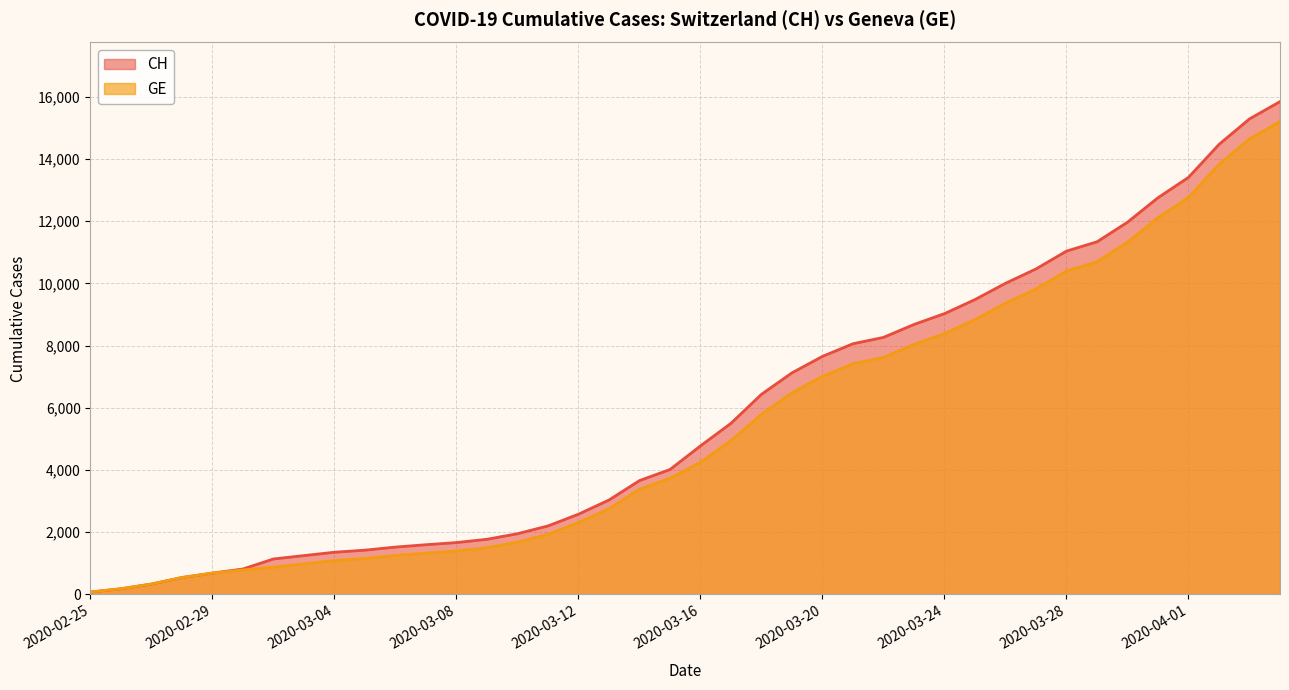

Reading left to right, extract all data points from this chart.

CH: 73	178	329	540	682	814	1137	1245	1353	1420	1519	1595	1664	1770	1949	2199	2577	3033	3658	4014	4775	5501	6434	7125	7654	8061	8265	8681	9030	9481	10005	10467	11041	11340	11971	12758	13413	14473	15294	15850
GE: 73	178	329	540	682	784	872	979	1085	1152	1248	1324	1393	1499	1678	1928	2306	2752	3377	3733	4248	4944	5792	6483	7012	7419	7623	8039	8388	8839	9363	9825	10399	10698	11329	12116	12771	13831	14652	15208